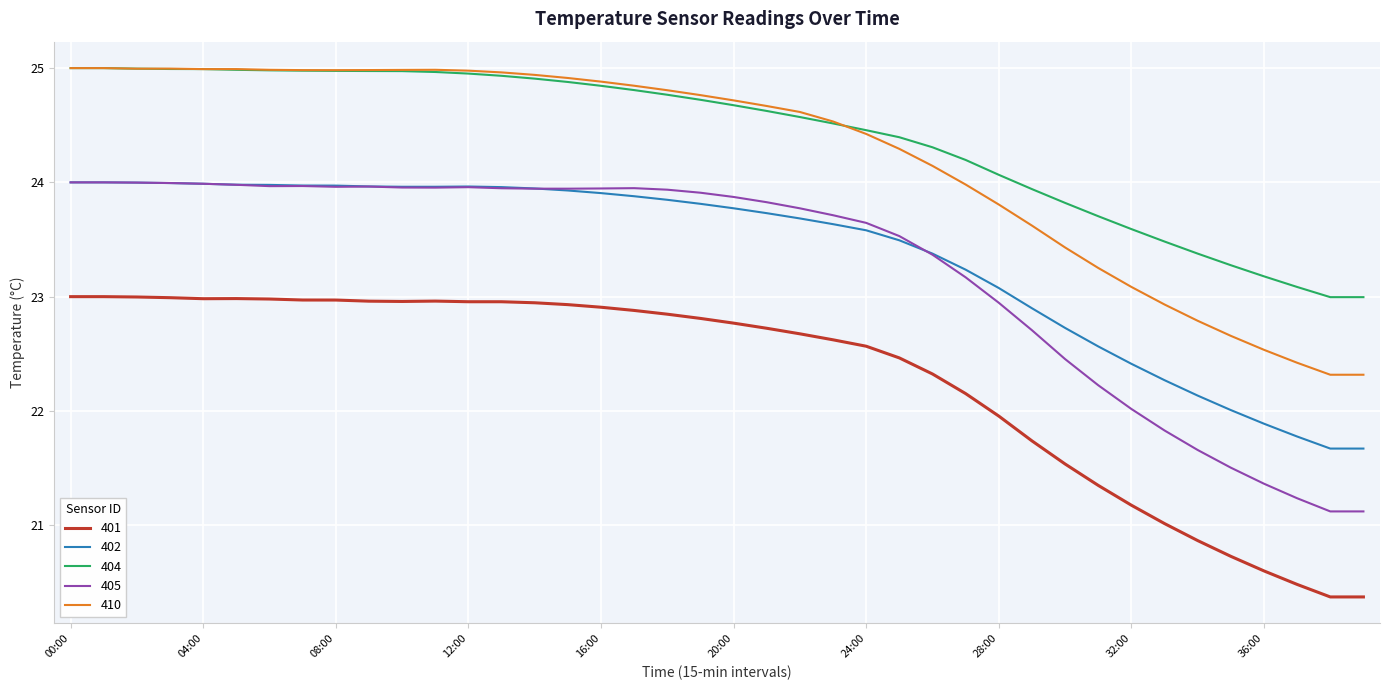

What is the minimum value for 404?

23.0